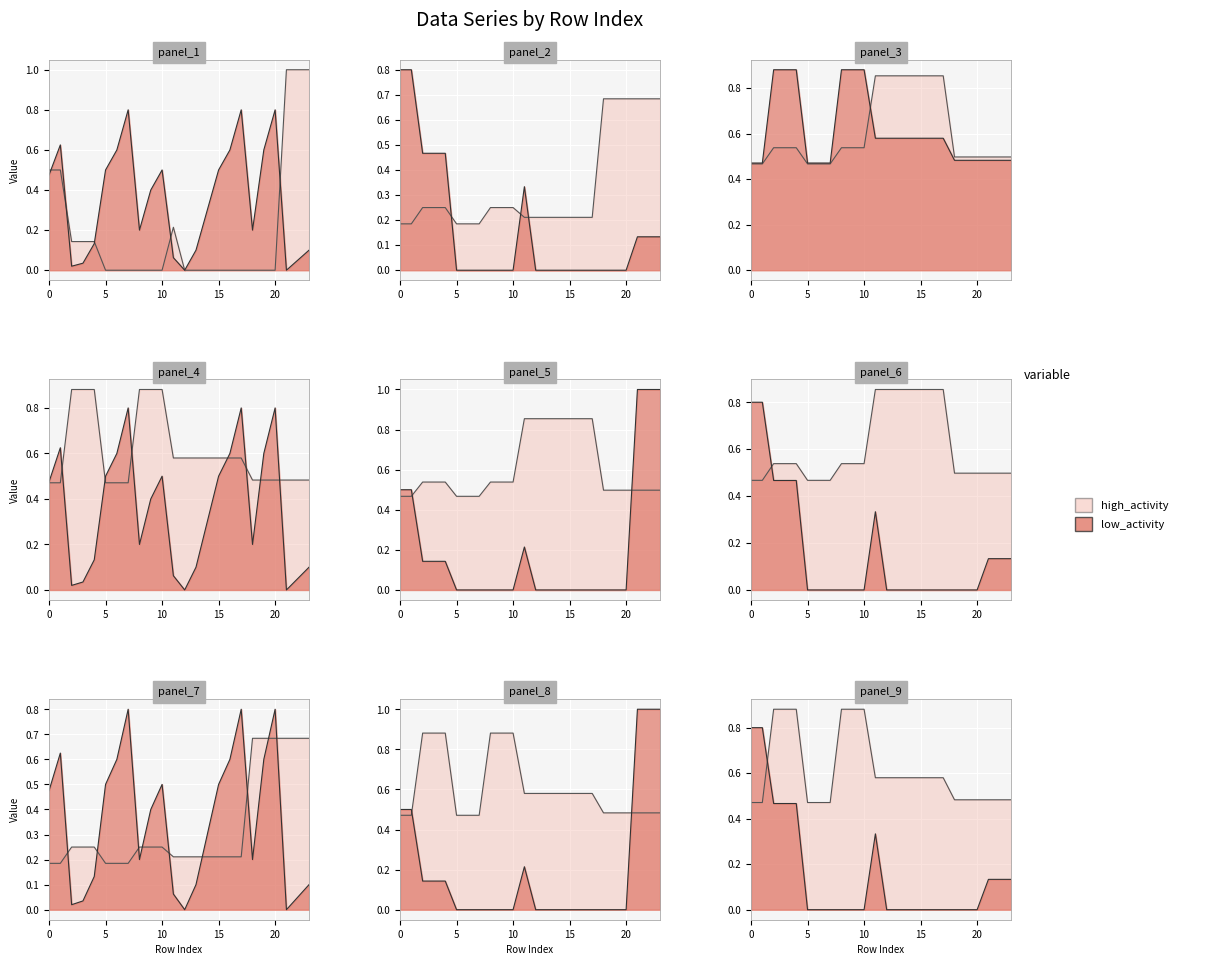

Between 11 and 3, which is larger?

11